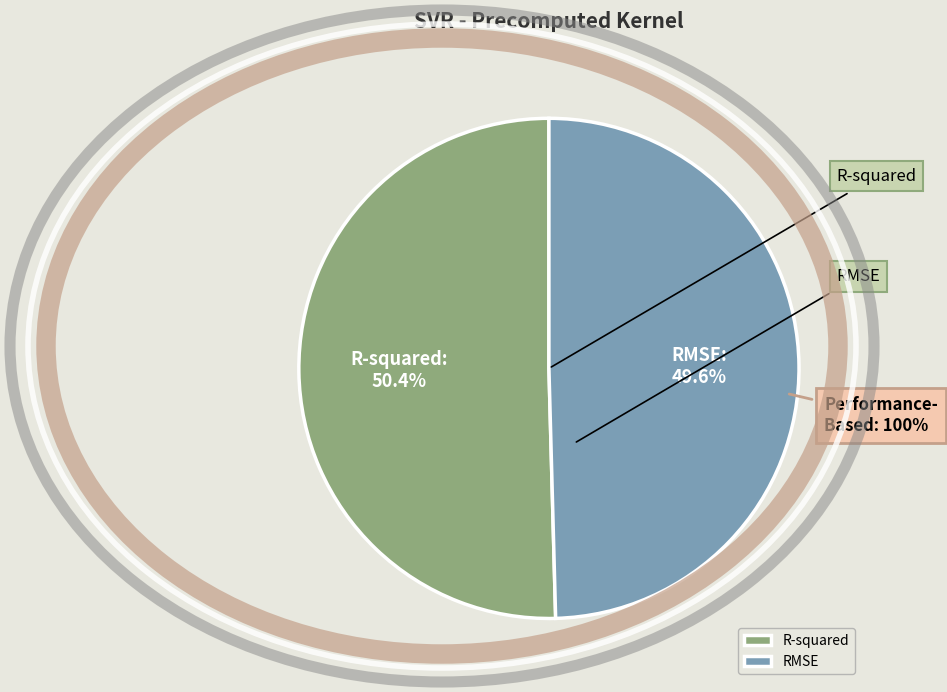

What is the smallest slice in the pie chart?

RMSE